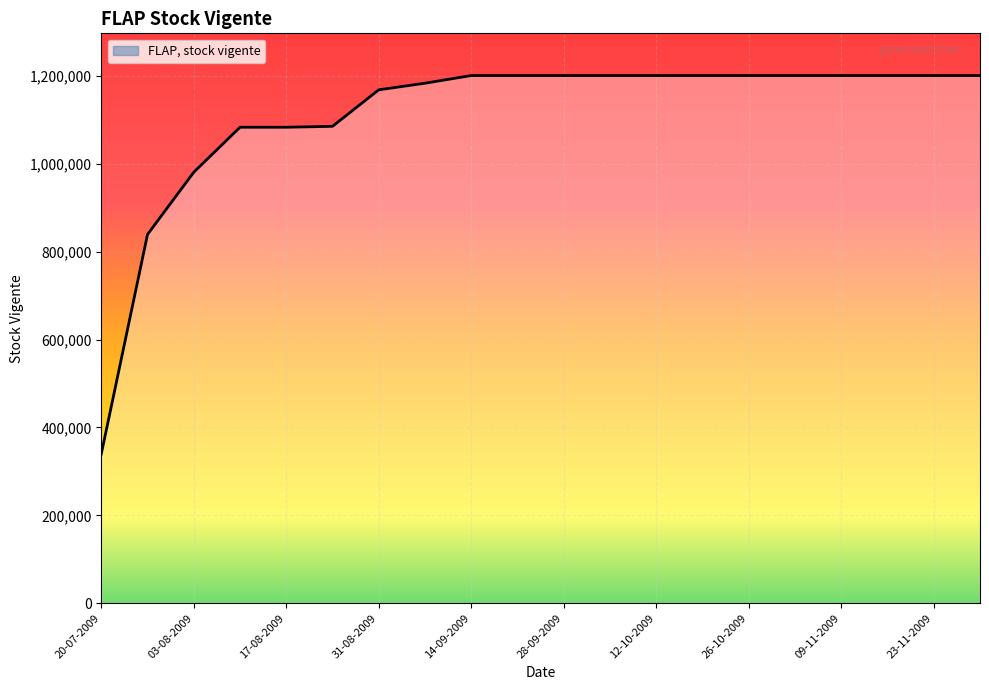

What is the difference between the maximum and minimum values?

861747